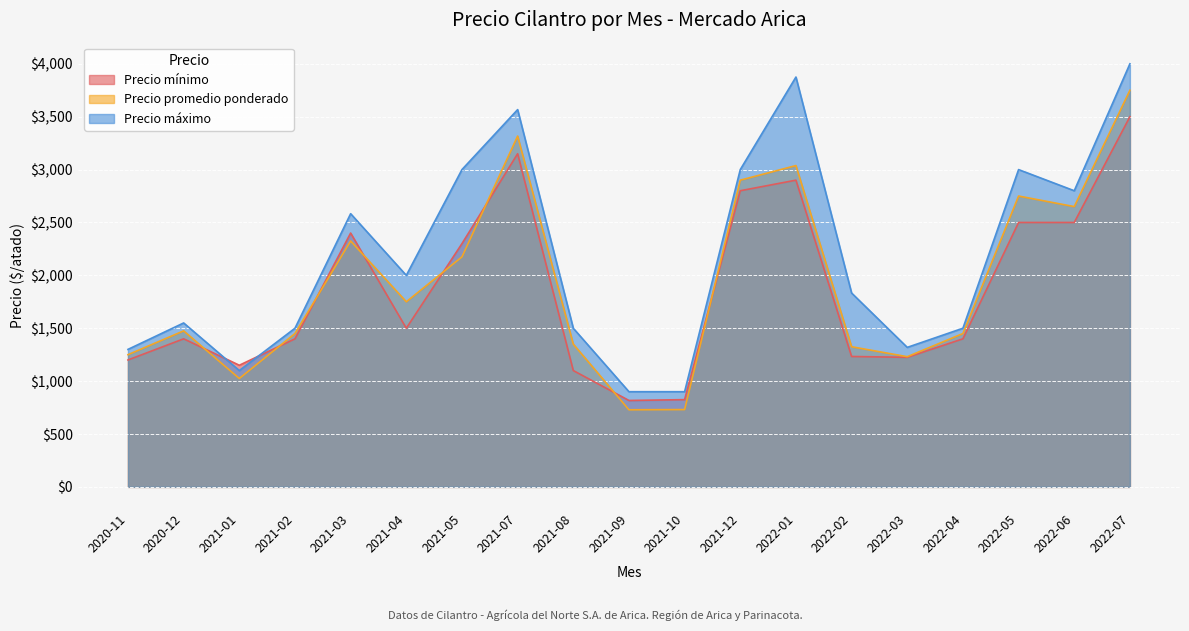

The Precio máximo series shows 1833 at 2022-02. True or false?

True